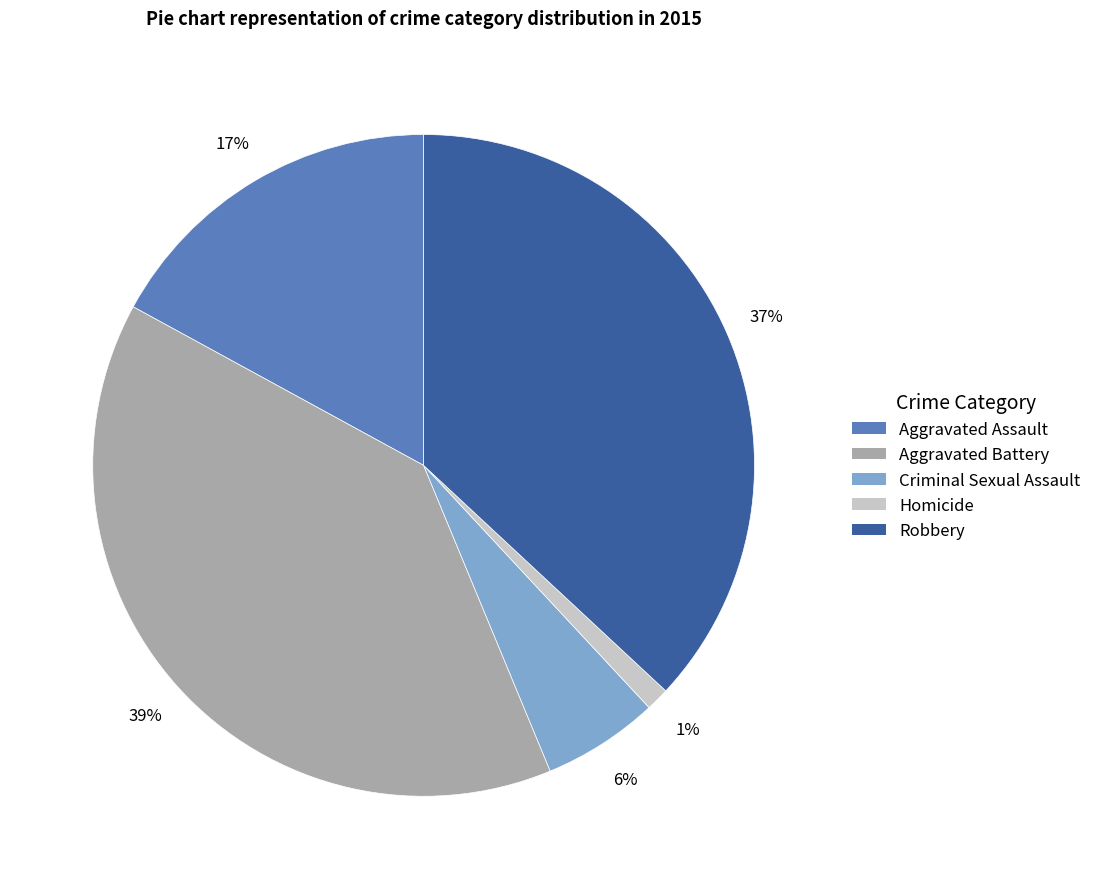

Is the sum of Aggravated Assault and Homicide greater than half?

No